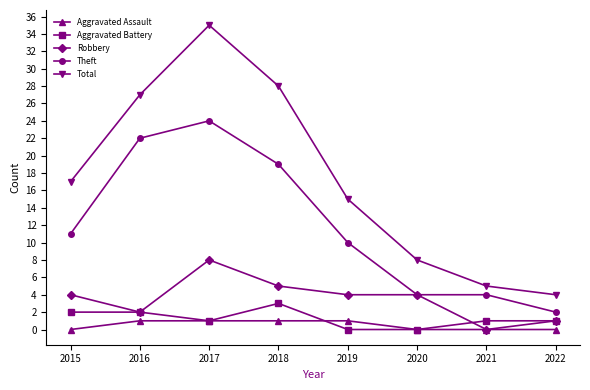

How many data points does each series have?

8